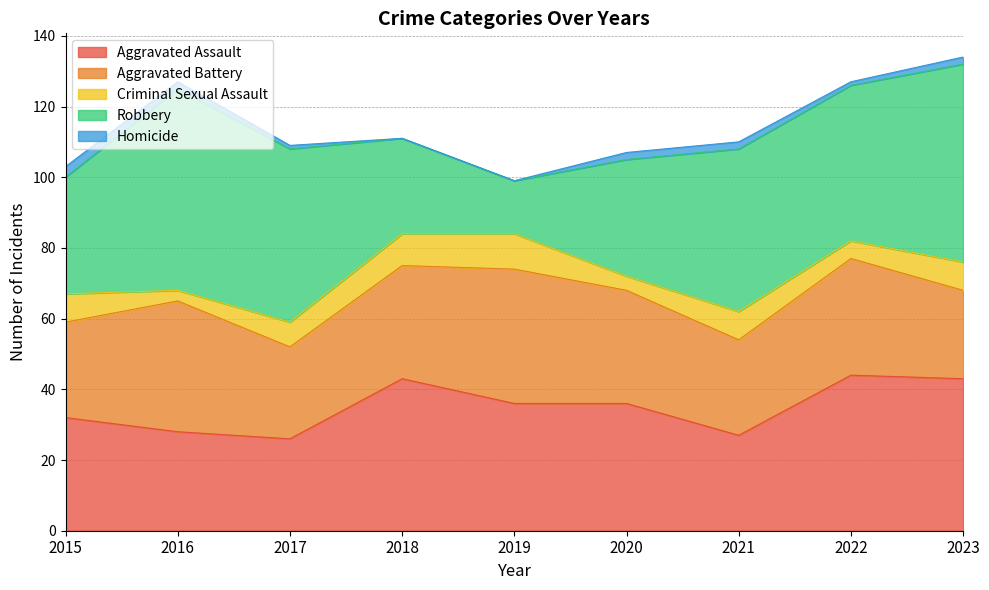

What are all the series names shown in the legend?

Aggravated Assault, Aggravated Battery, Criminal Sexual Assault, Robbery, Homicide